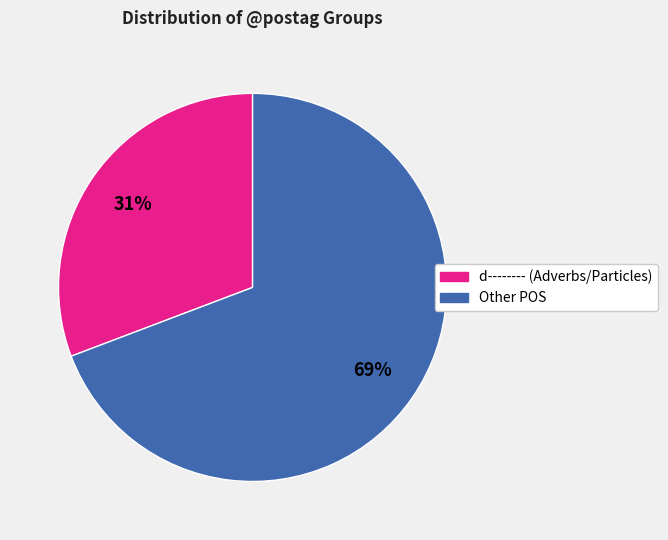

Which slice is the smallest?

d-------- (Adverbs/Particles)